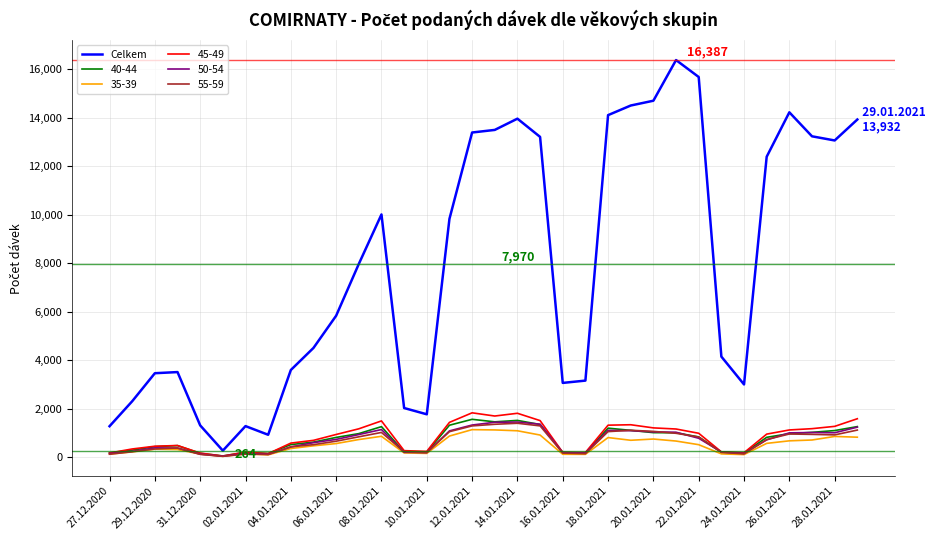

Which series has the widest spread of values?

Celkem